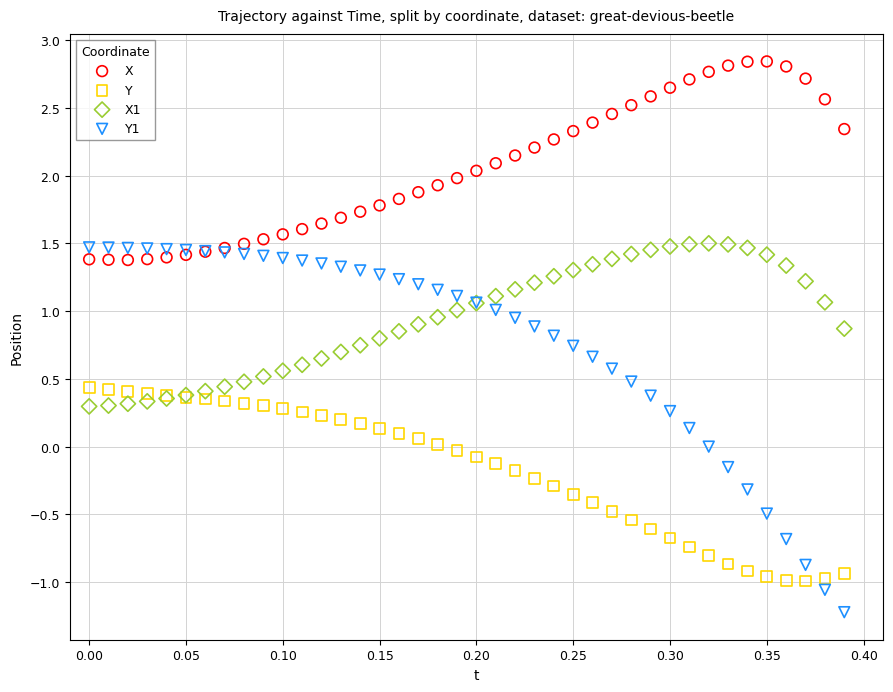

Which series has the largest Y range (max minus min)?

Y1